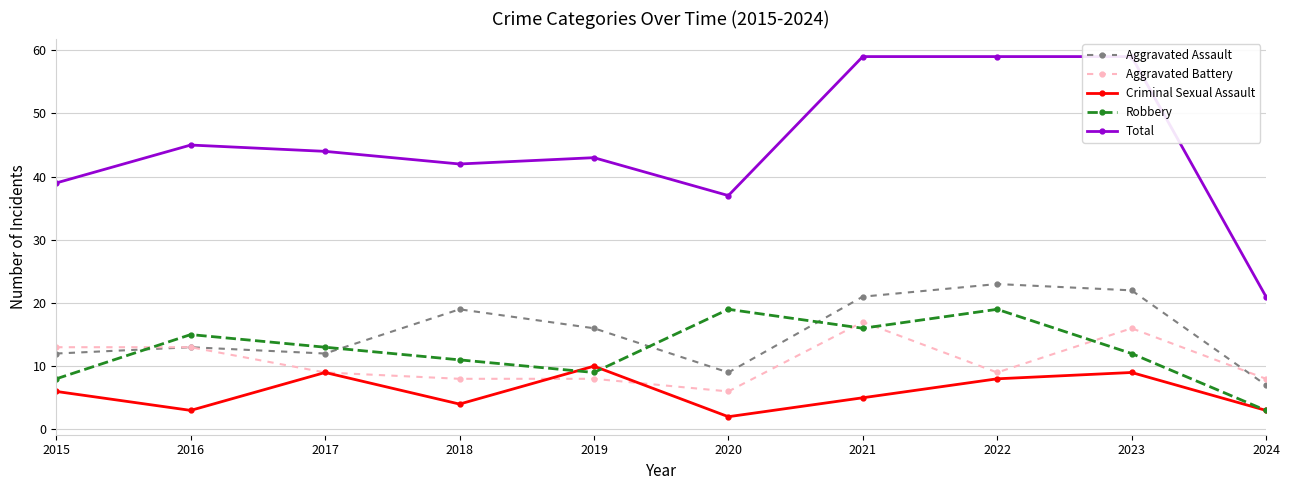

How many data points in Robbery are above 13?

4